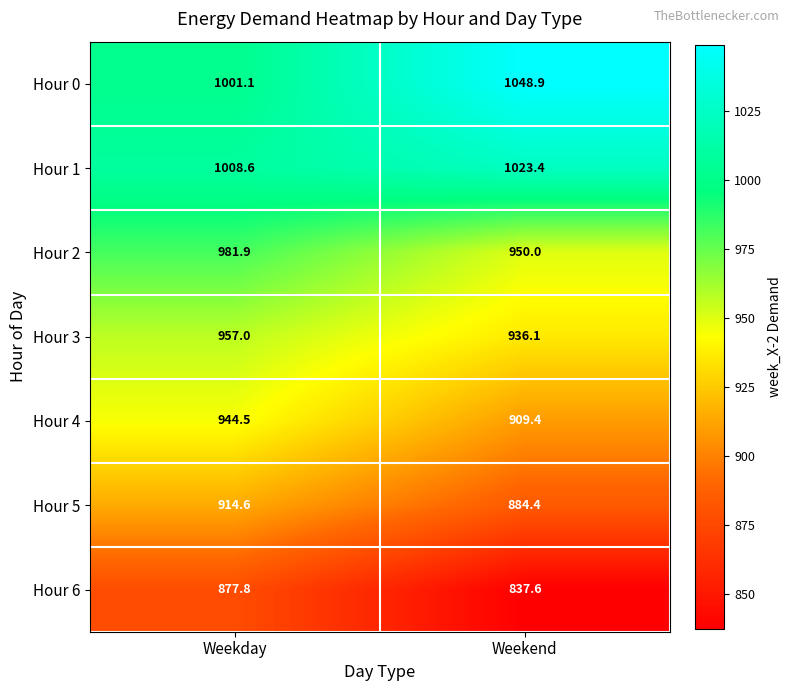

What is the sum of all Hour 1 values?

2032.0